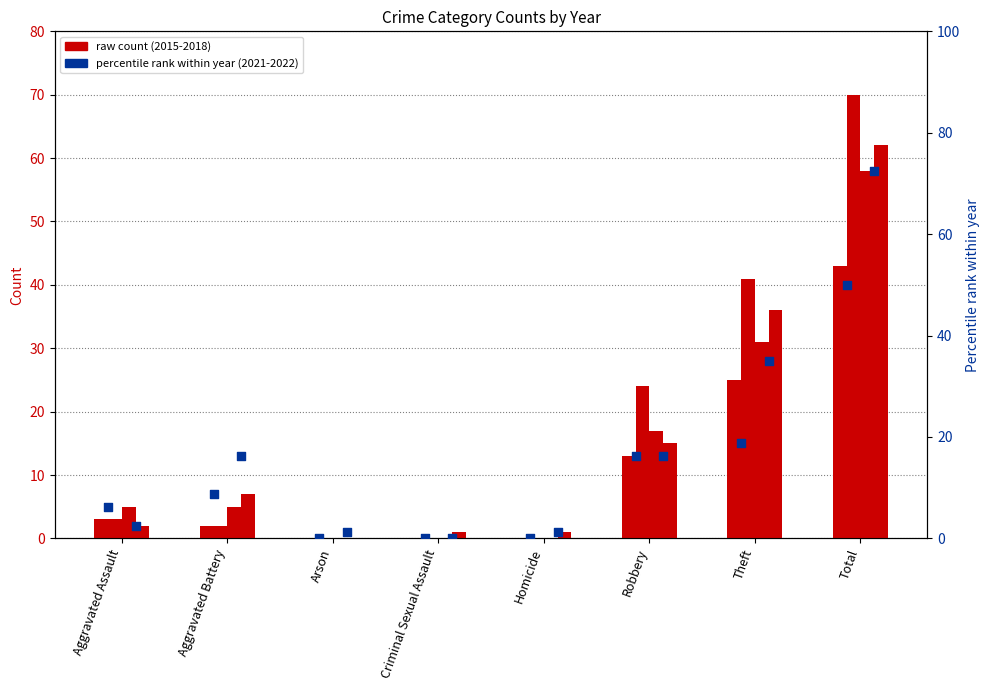

At how many categories does at least one series exceed 14?

4